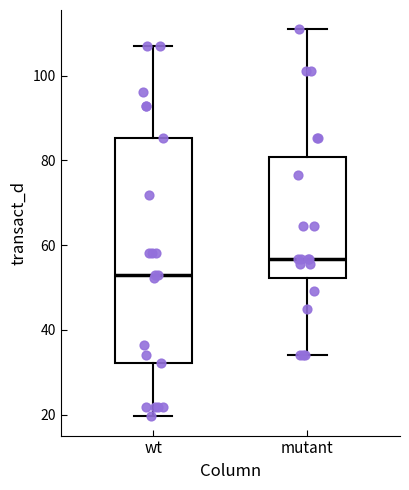

Comparing the boxes themselves (not the whiskers), which one is the tallest?

wt